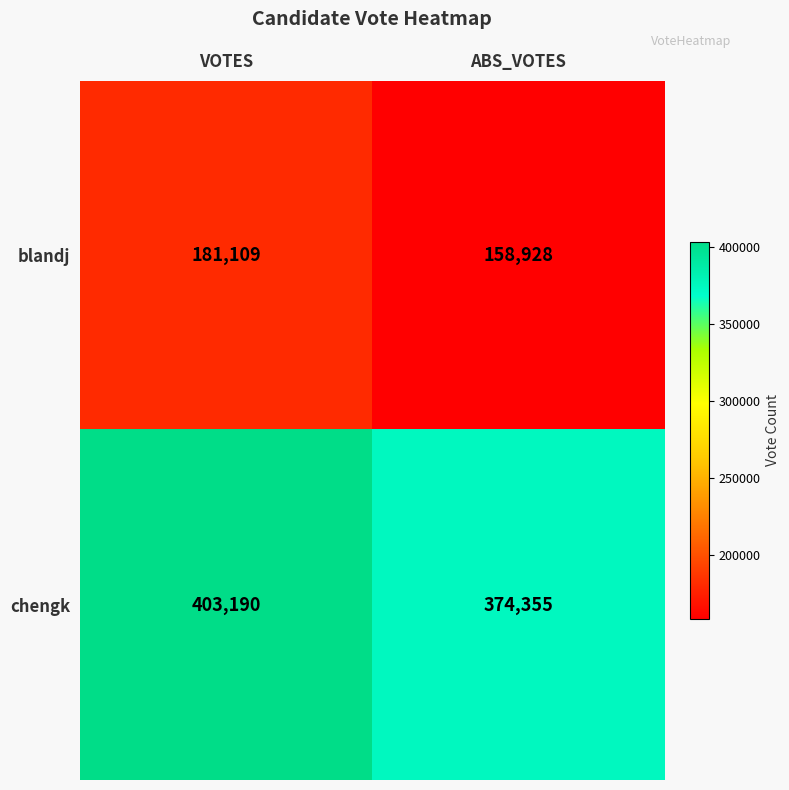

What is the highest value of the blandj series?

181109